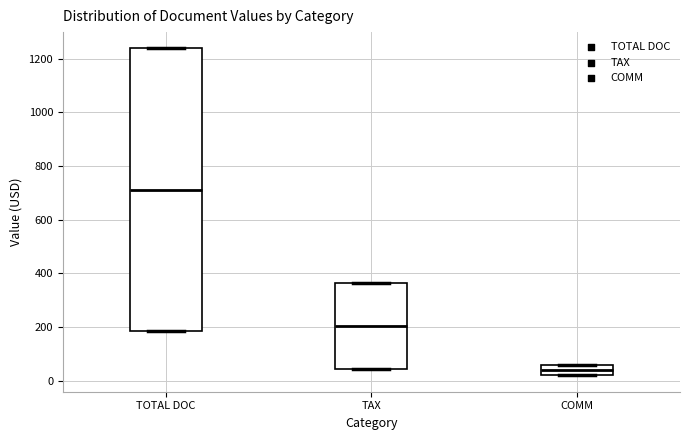

Reading left to right, read every box against the y-axis: the position of its median line, the range the box covers, and the ends of its whiskers. The values are not printed on the chart, so give them approximately, as read against the axis.

TOTAL DOC: median 720, box 180 to 1240, whiskers 180 to 1240
TAX: median 200, box 40 to 360, whiskers 40 to 360
COMM: median 40, box 20 to 60, whiskers 20 to 60